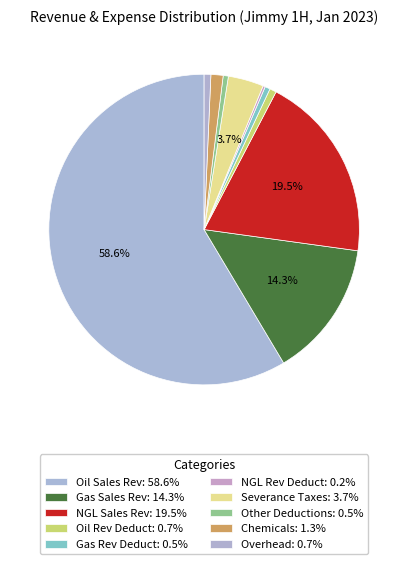

How many segments does this pie chart have?

10